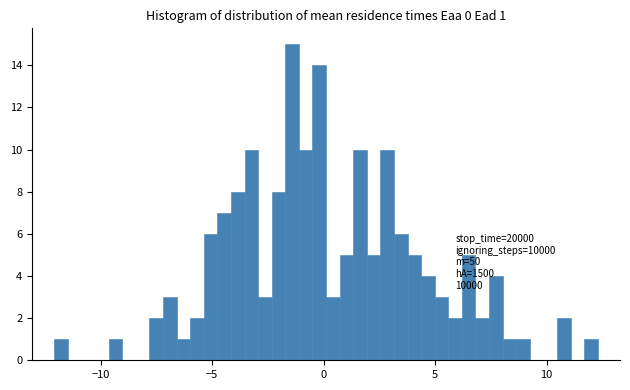

Around what value on the x-axis is the tallest bar? Give the approximate position of its centre, as read against the axis.

-1.5